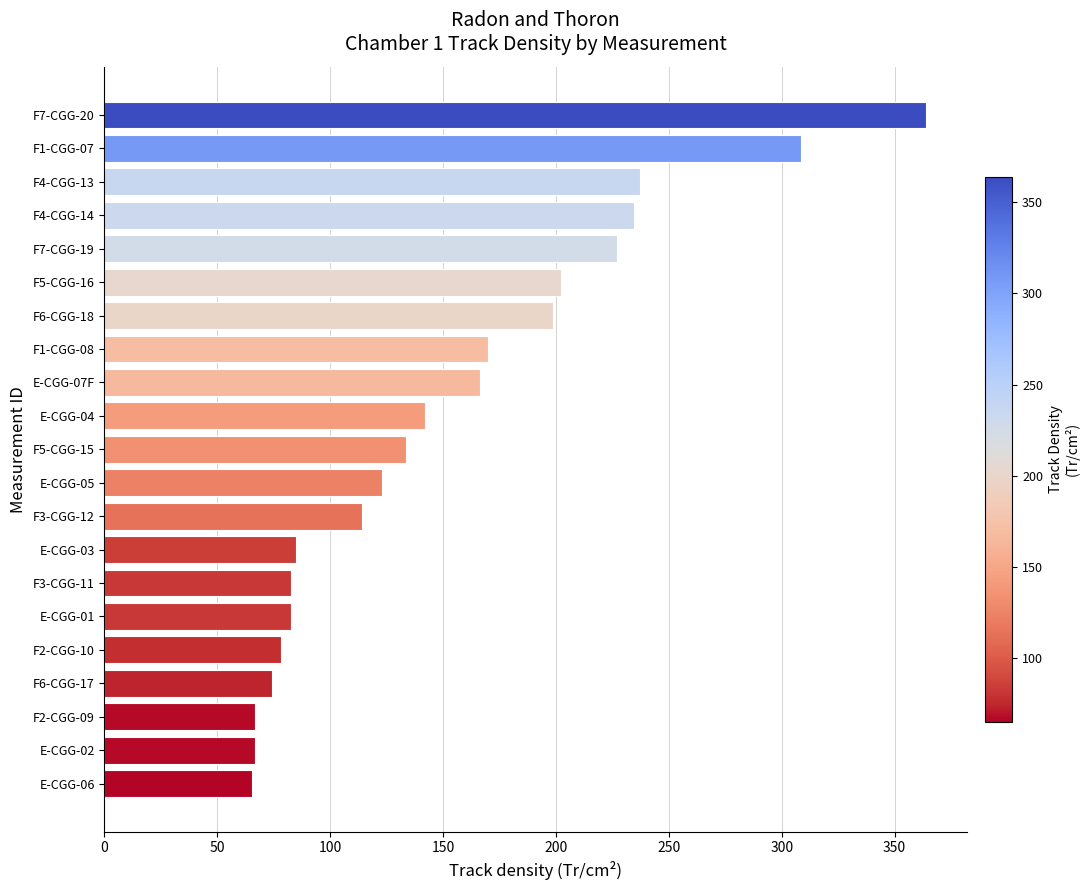

Is it true that the value at F7-CGG-19 is 226.8?

True